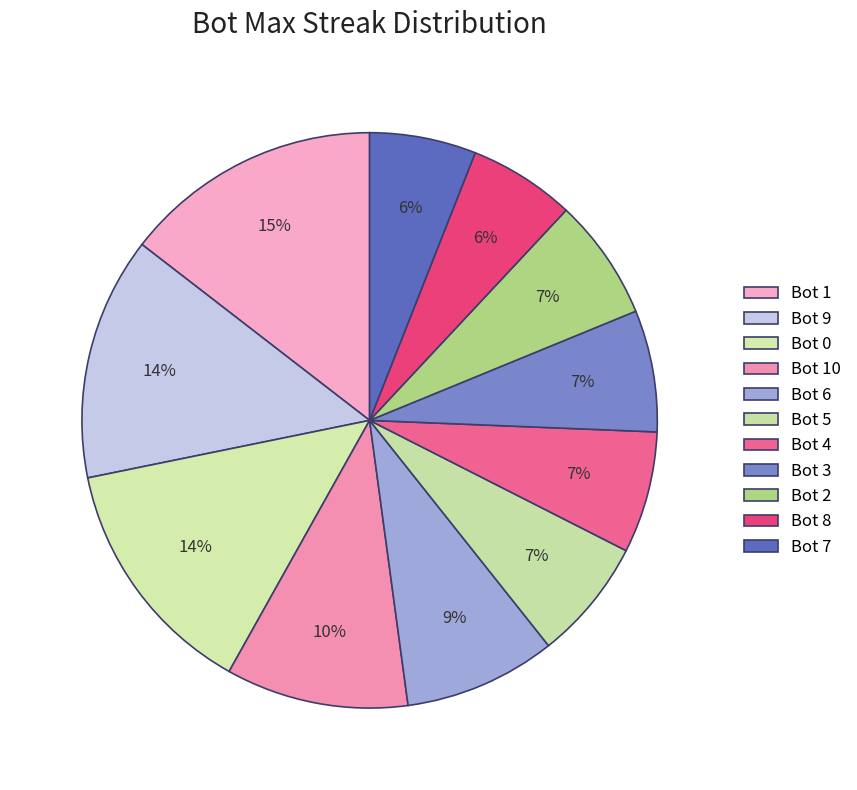

How many segments does this pie chart have?

11